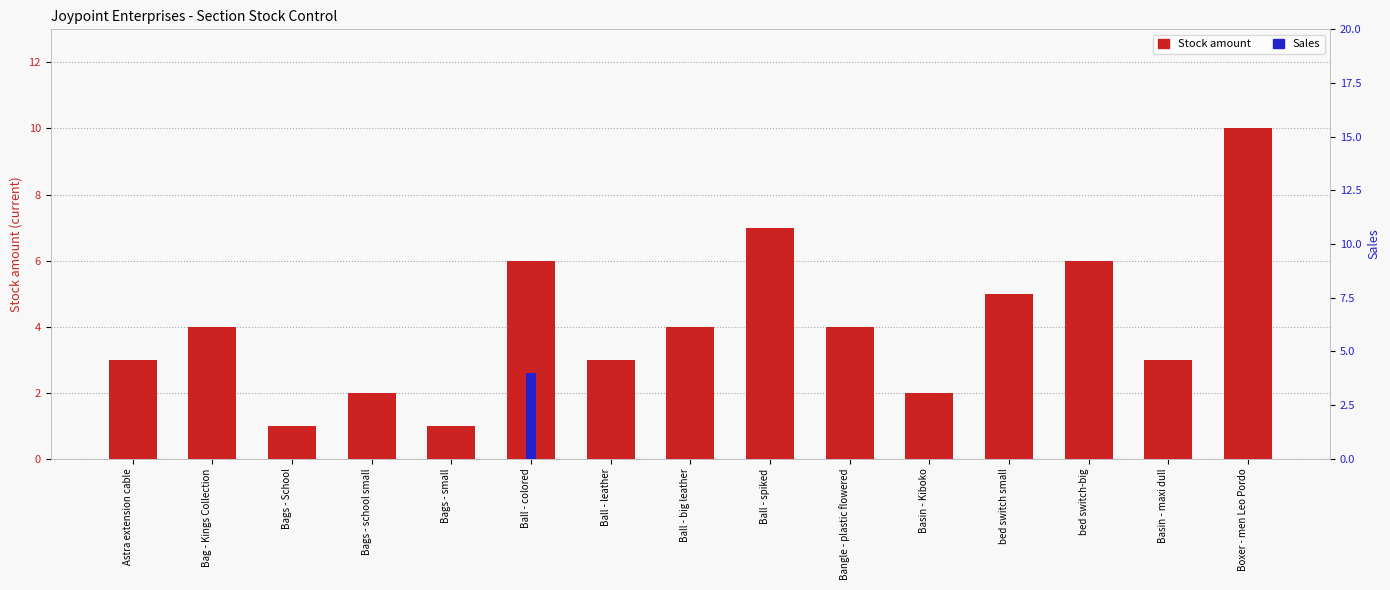

Reading left to right, list all the values displayed in this chart.

Stock amount: Astra extension cable=3	Bag - Kings Collection=4	Bags - School=1	Bags - school small=2	Bags - small=1	Ball - colored=6	Ball - leather=3	Ball - big leather=4	Ball - spiked=7	Bangle - plastic flowered=4	Basin - Kiboko=2	bed switch small=5	bed switch-big=6	Basin - maxi dull=3	Boxer - men Leo Pordo=10
Sales: Astra extension cable=0	Bag - Kings Collection=0	Bags - School=0	Bags - school small=0	Bags - small=0	Ball - colored=4	Ball - leather=0	Ball - big leather=0	Ball - spiked=0	Bangle - plastic flowered=0	Basin - Kiboko=0	bed switch small=0	bed switch-big=0	Basin - maxi dull=0	Boxer - men Leo Pordo=0